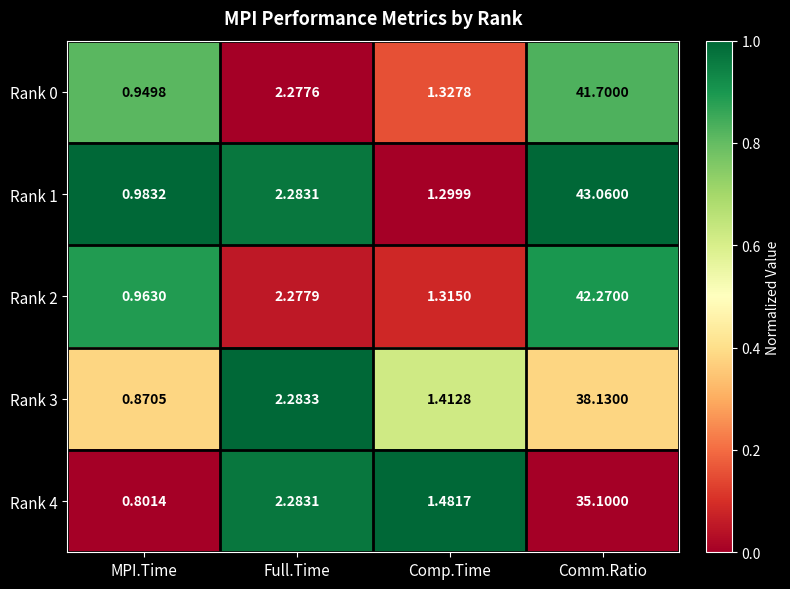

At which category is the sum across all series the highest?

Comm.Ratio